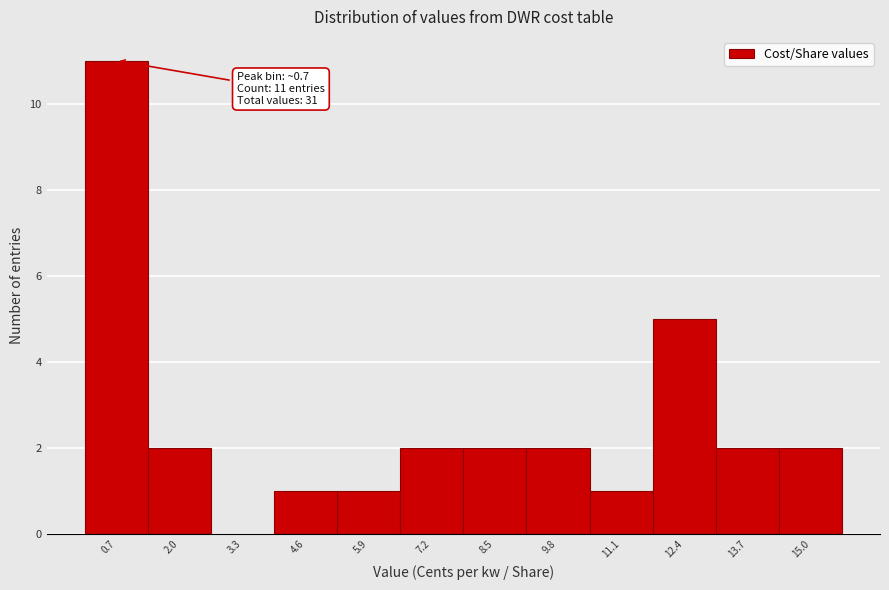

Which range on the x-axis has the tallest bar?

0.0 to 1.4